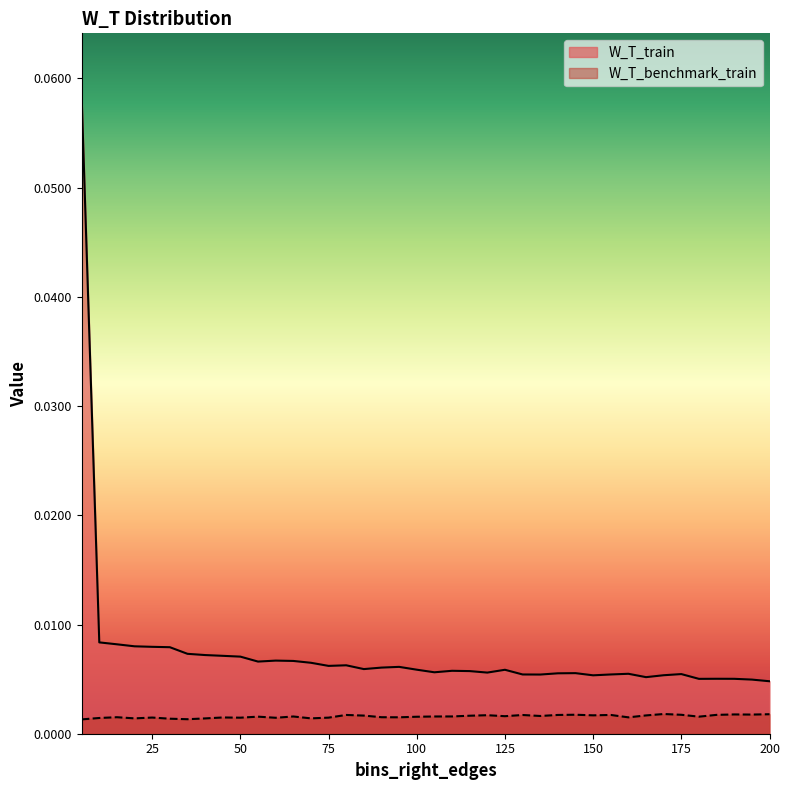

Reading right to left, transcribe all the data shown in this chart.

W_T_train: 200=0.0	195=0.0	190=0.0	185=0.0	180=0.0	175=0.0	170=0.0	165=0.0	160=0.0	155=0.0	150=0.0	145=0.0	140=0.0	135=0.0	130=0.0	125=0.0	120=0.0	115=0.0	110=0.0	105=0.0	100=0.0	95=0.0	90=0.0	85=0.0	80=0.0	75=0.0	70=0.0	65=0.0	60=0.0	55=0.0	50=0.0	45=0.0	40=0.0	35=0.0	30=0.0	25=0.0	20=0.0	15=0.0	10=0.0	5=0.1
W_T_benchmark_train: 200=0.0	195=0.0	190=0.0	185=0.0	180=0.0	175=0.0	170=0.0	165=0.0	160=0.0	155=0.0	150=0.0	145=0.0	140=0.0	135=0.0	130=0.0	125=0.0	120=0.0	115=0.0	110=0.0	105=0.0	100=0.0	95=0.0	90=0.0	85=0.0	80=0.0	75=0.0	70=0.0	65=0.0	60=0.0	55=0.0	50=0.0	45=0.0	40=0.0	35=0.0	30=0.0	25=0.0	20=0.0	15=0.0	10=0.0	5=0.0